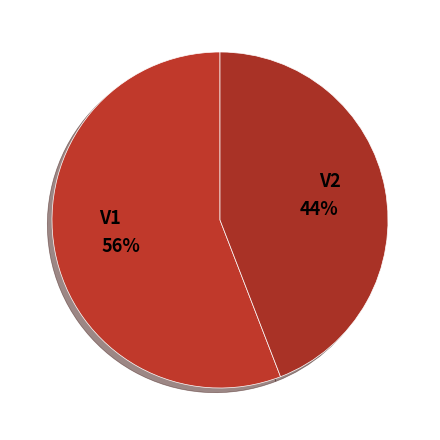

To the nearest percent, what is the difference between the largest and smallest slice percentages?

12%